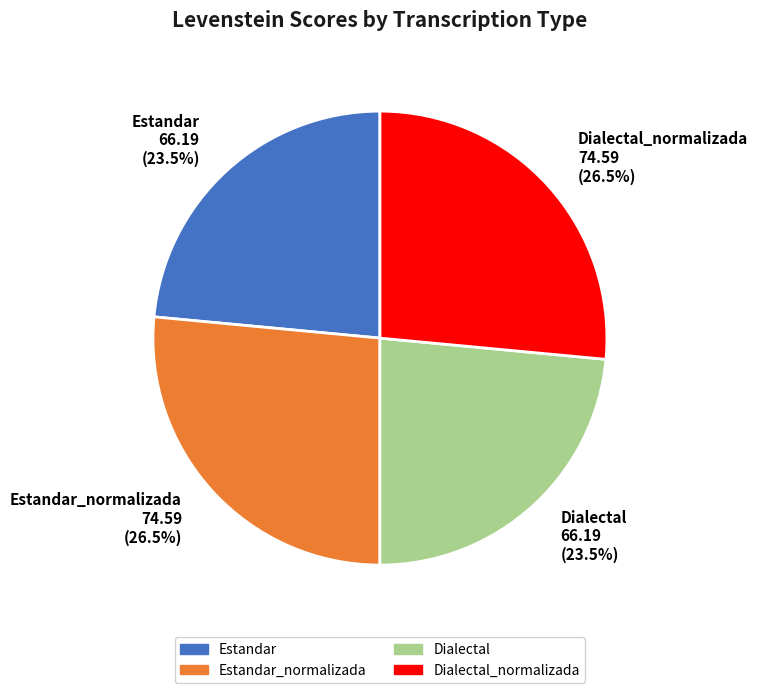

Does Dialectal_normalizada represent more than half of the total?

No